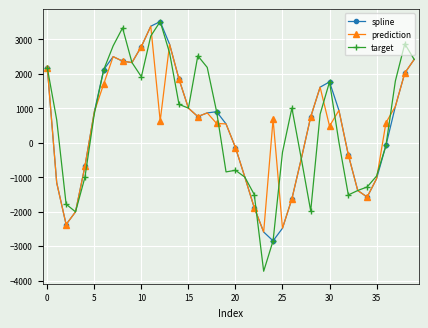

What is the minimum value for prediction?

-2591.5